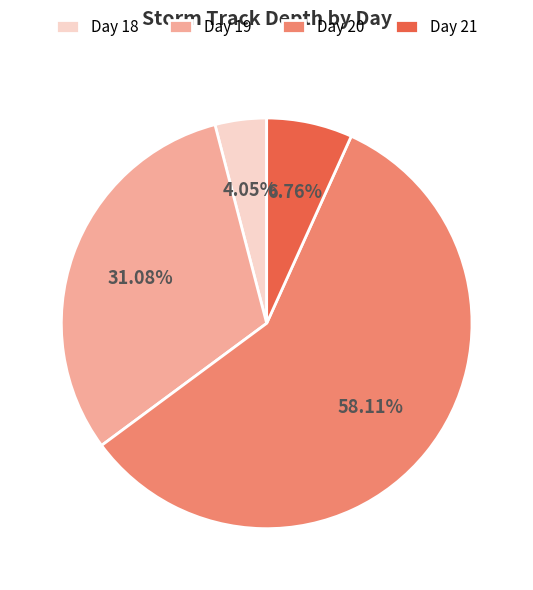

Does Day 18 represent more than half of the total?

No